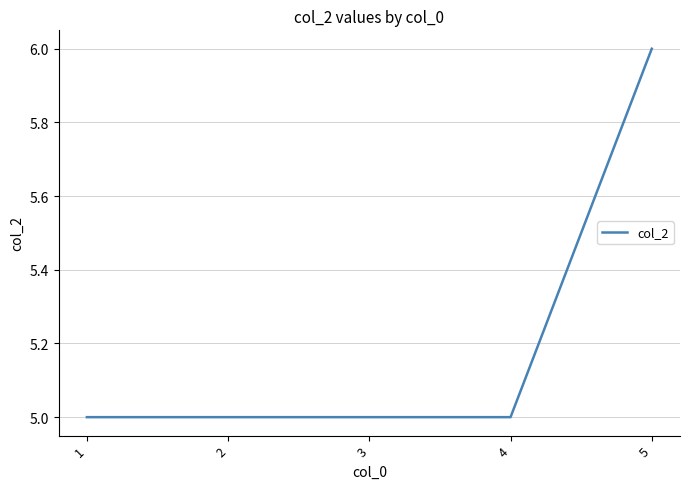

Approximately how many times larger is the value at 5 compared to 3?

1.2